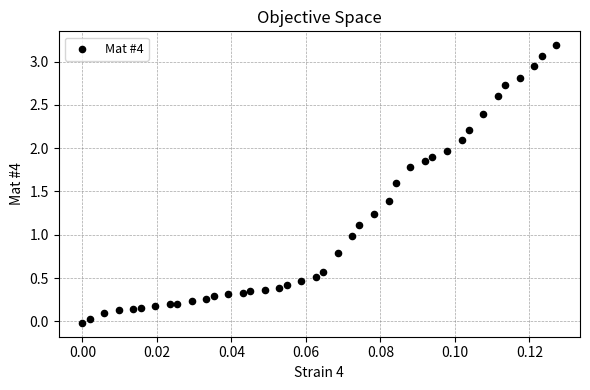

How many points are shown in the scatter plot?

40